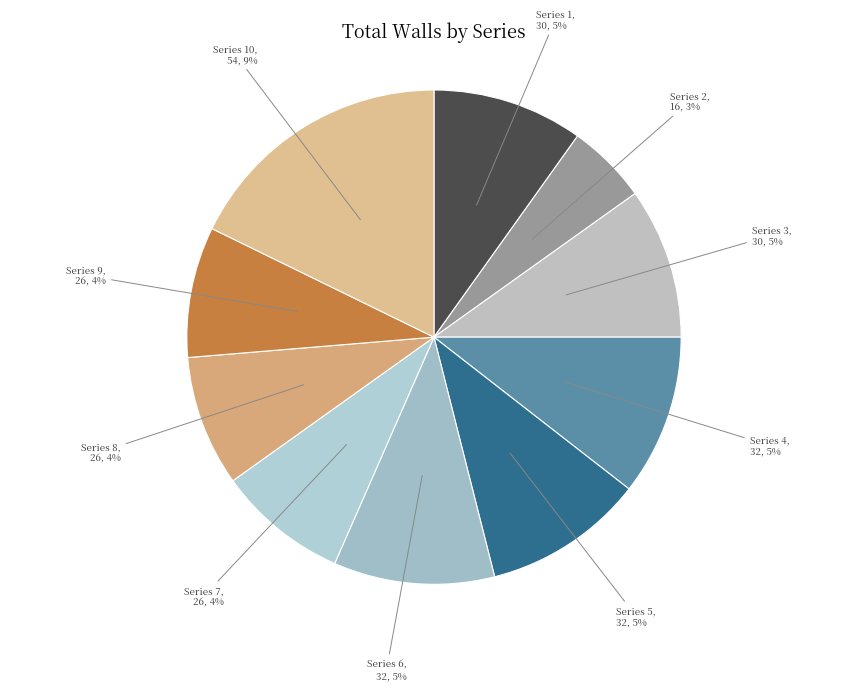

Which category has the smallest portion of the pie?

Series 2